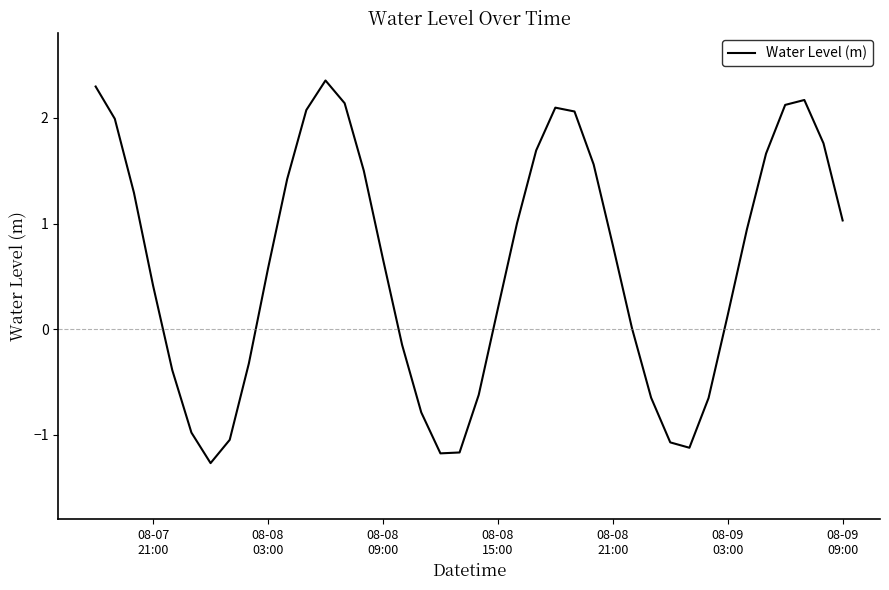

What is the difference between the maximum and minimum values?

3.6